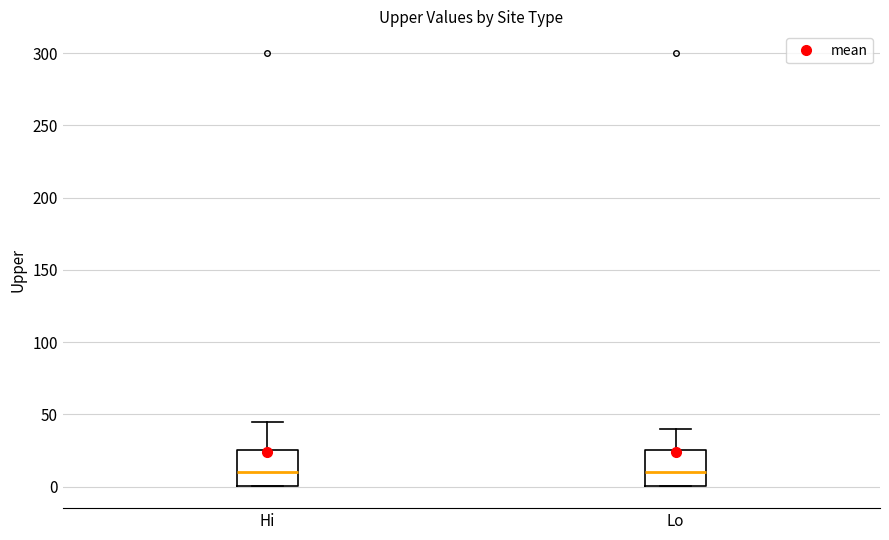

Reading left to right, transcribe this box plot: for each box, give where its median line is, the range the box spans, and where its two whiskers end, as read against the y-axis. The values are not printed on the chart, so give them approximately, as read against the axis.

Hi: median 10, box 0 to 25, whiskers 0 to 45
Lo: median 10, box 0 to 25, whiskers 0 to 40